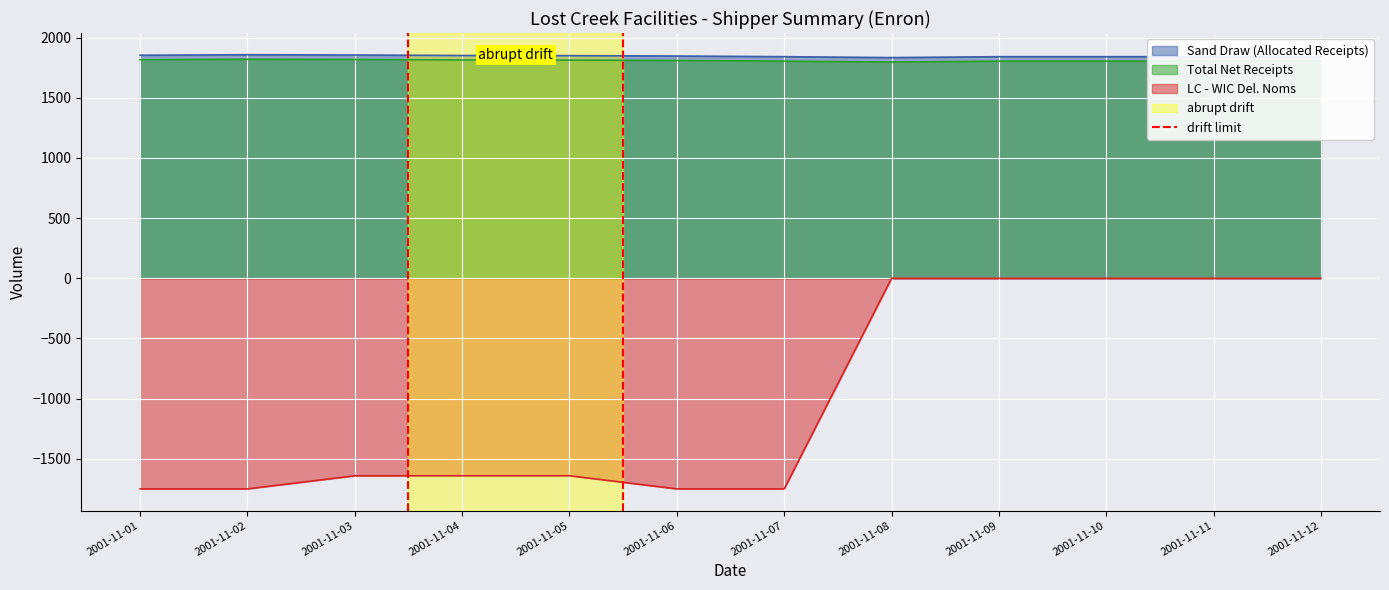

How many lines are shown in the chart?

1